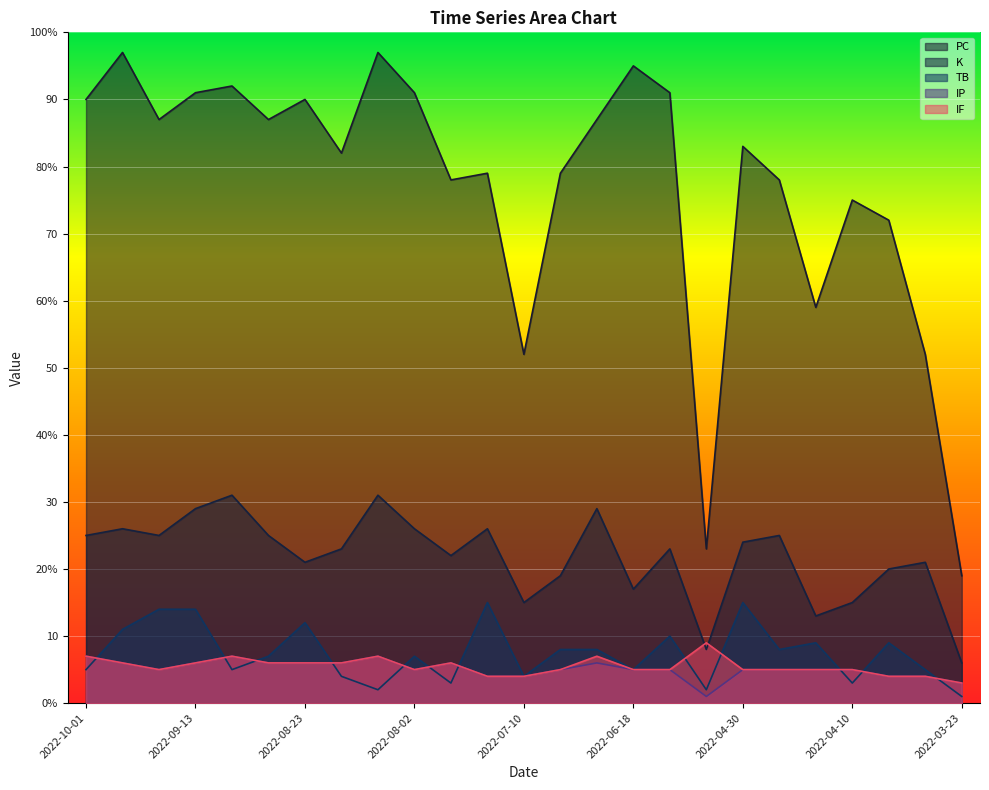

How many series are shown in this chart?

5